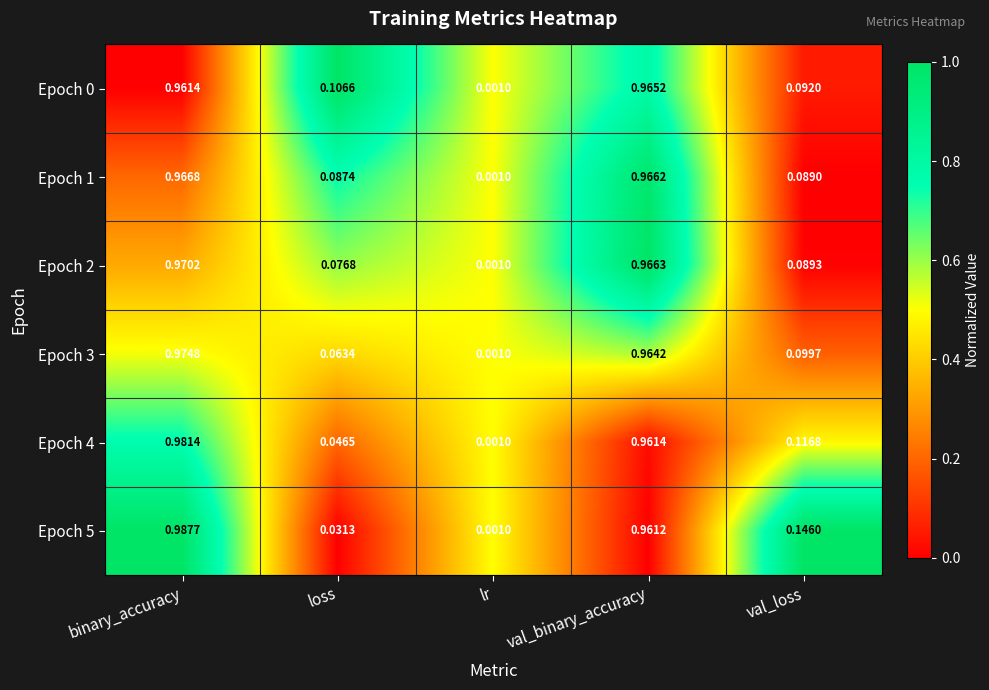

Which category has the lowest value across all series?

lr